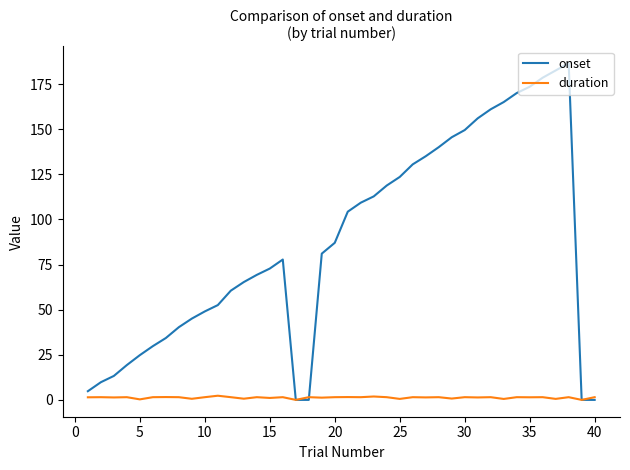

What is the highest value of the duration series?

2.3